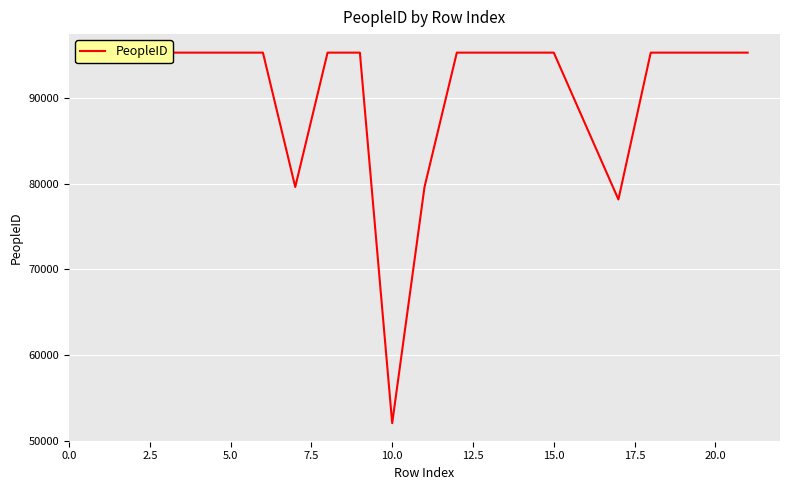

How many lines are shown in the chart?

1